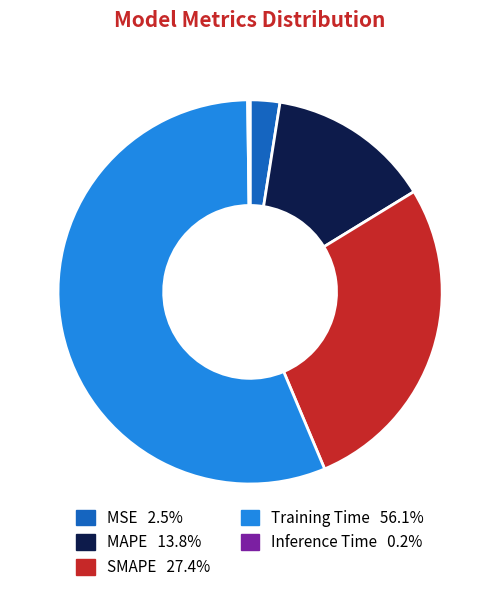

Which slice represents more than half of the pie?

Training Time